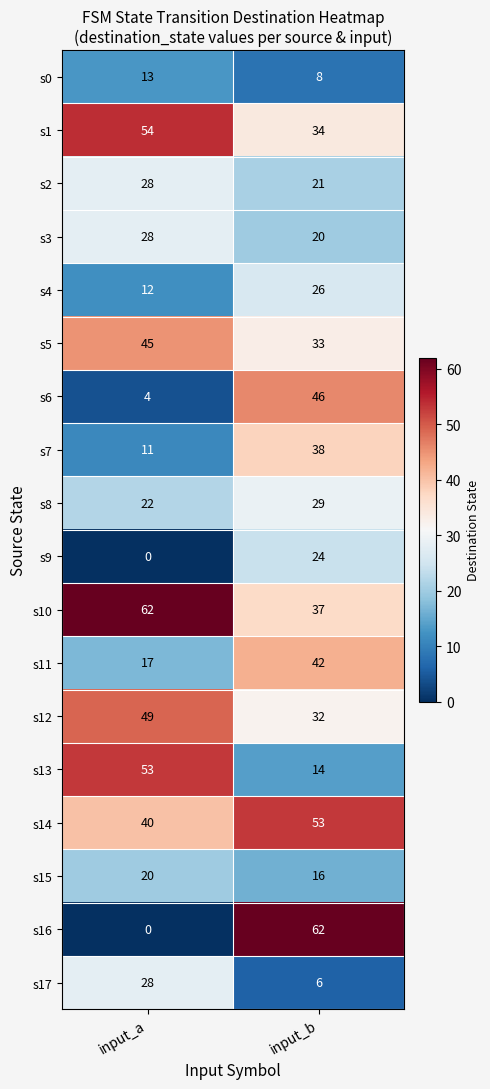

The value of s17 at input_a is 41. True or false?

False